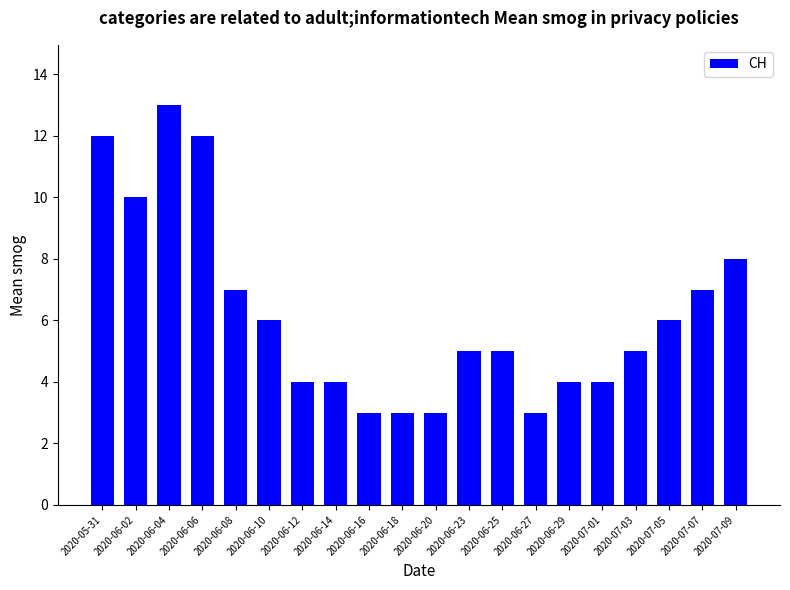

Count the values in the range 4 to 8.

12